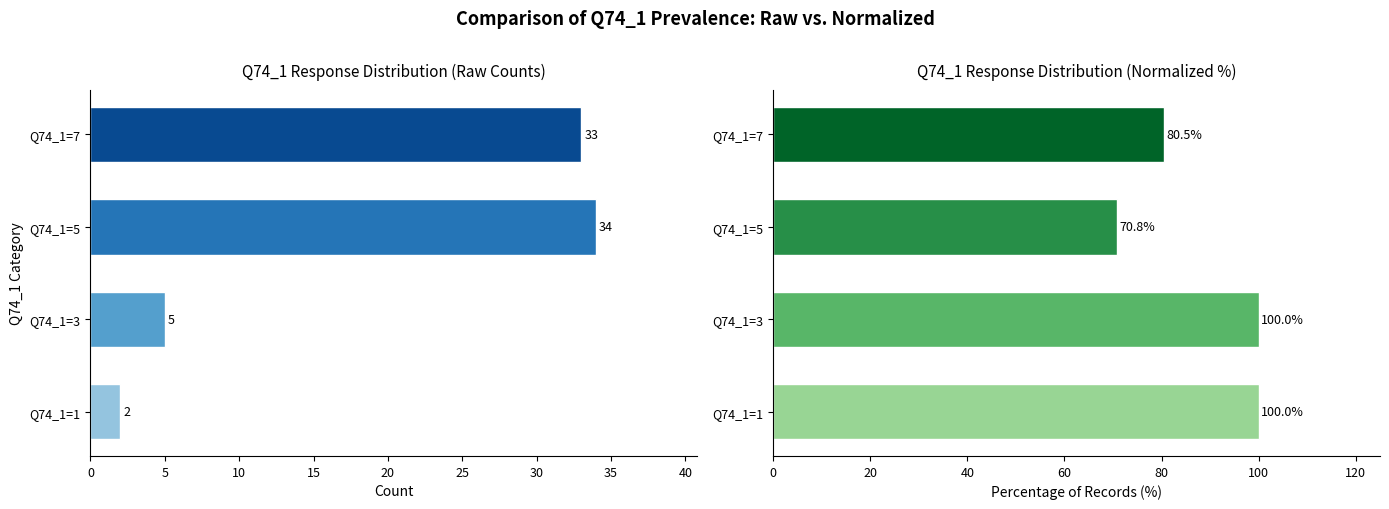

Are the bars grouped side by side (vs. stacked)?

Yes